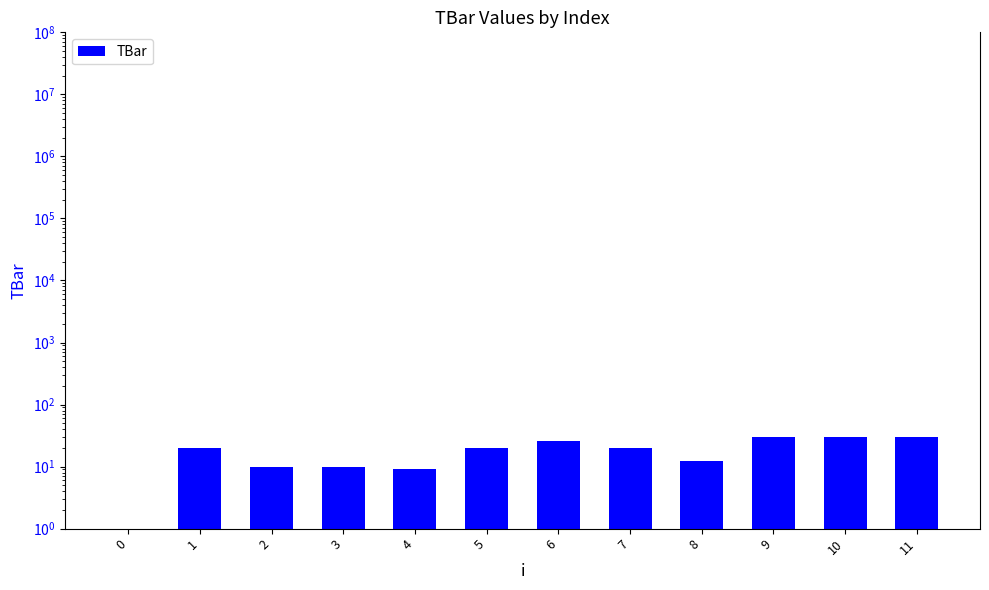

Rank the categories by value from lowest to highest.

0, 4, 2, 3, 8, 1, 5, 7, 6, 9, 10, 11